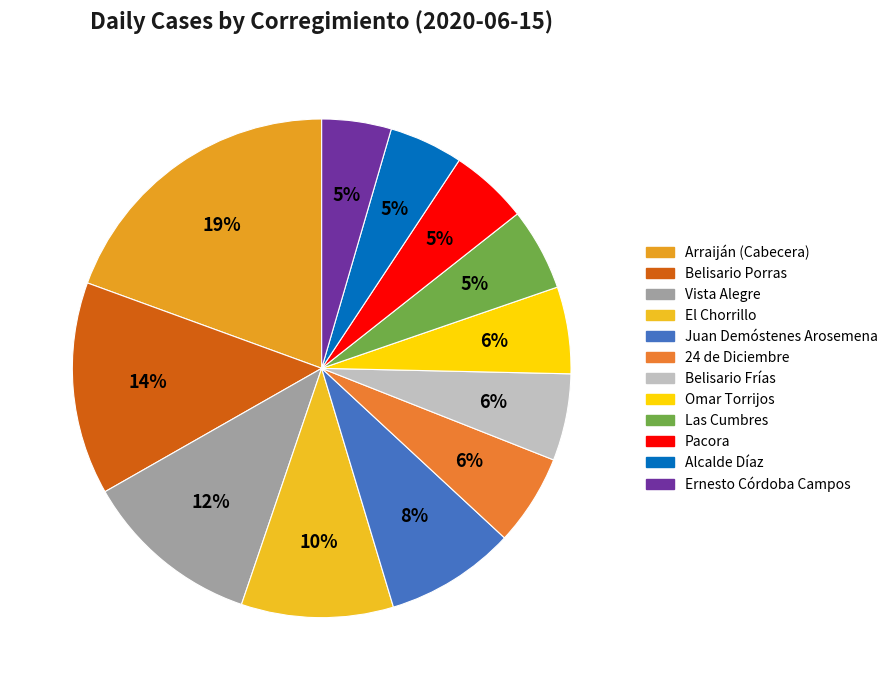

How many segments does this pie chart have?

12